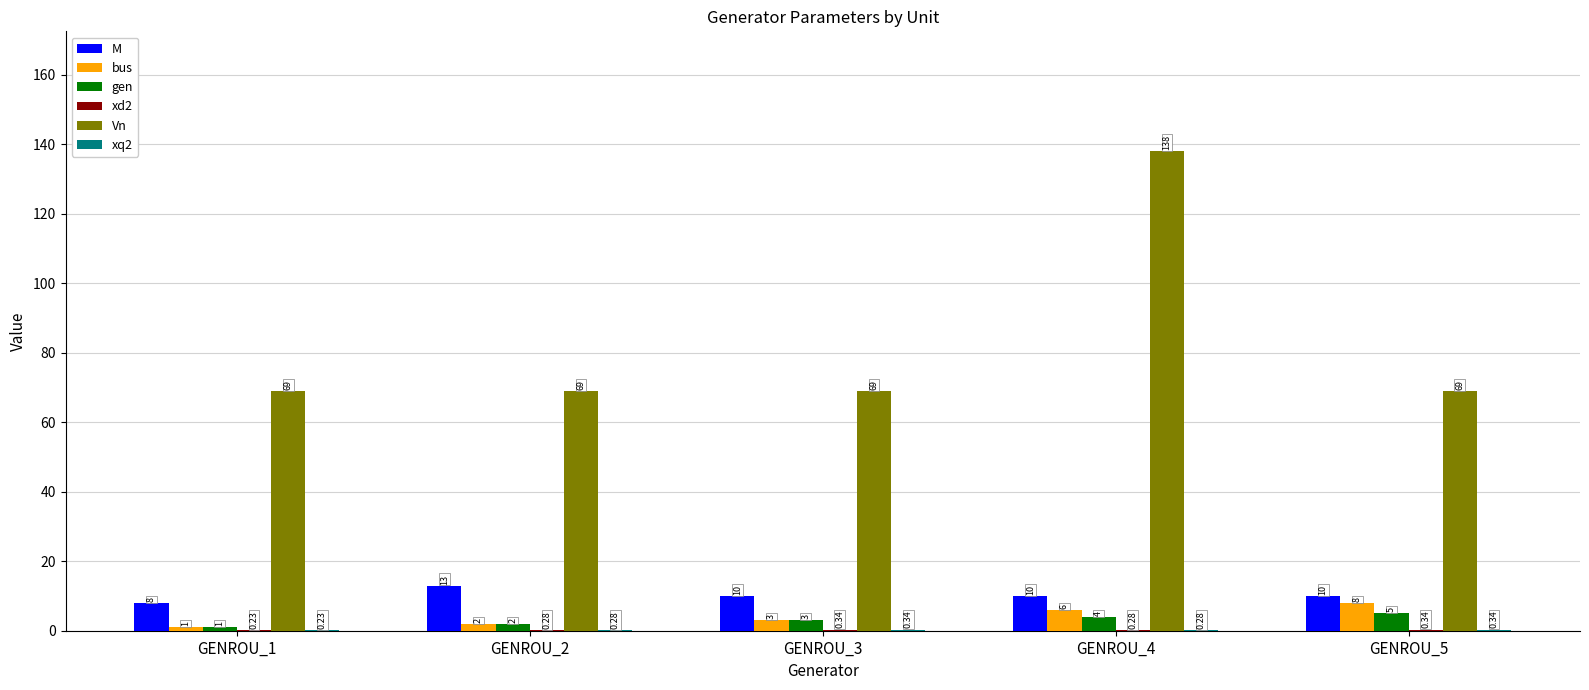

What is the sum of all bus values?

20.0